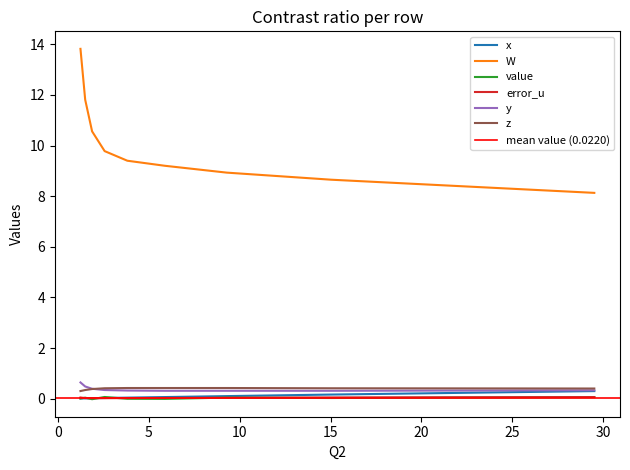

Between 5.88 and 29.52, which series saw the biggest shift?

W